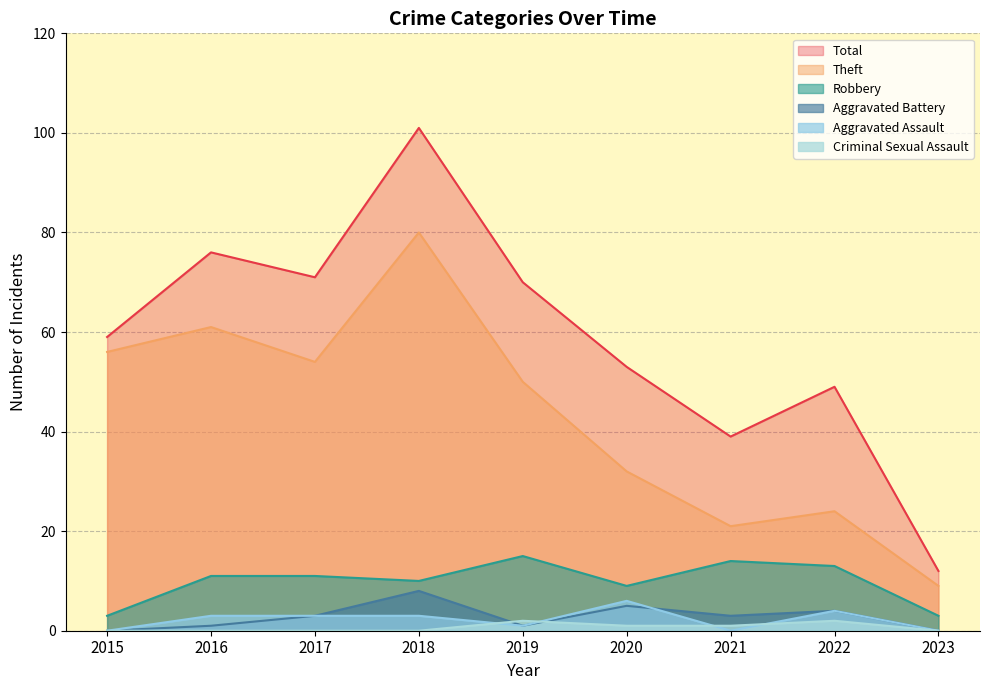

Which series has the largest total across all categories?

Total